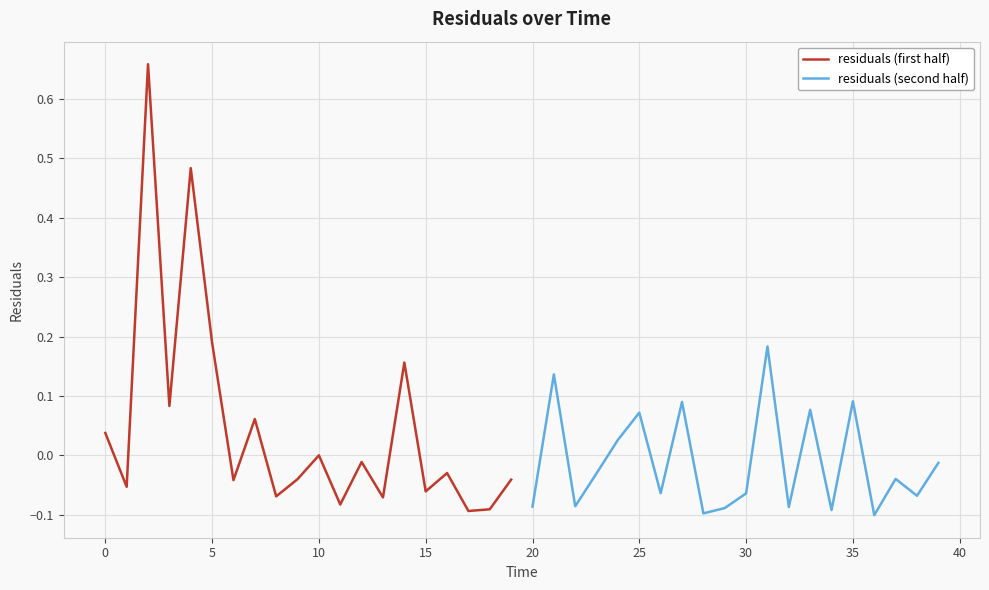

True or false: residuals (first half) has more than 2 interior local peaks.

True